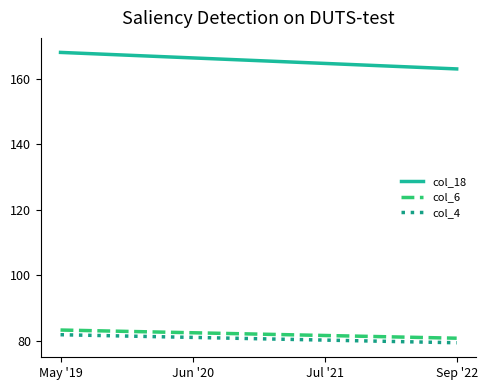

What is the difference between the highest and lowest values at Jul '21?

84.5